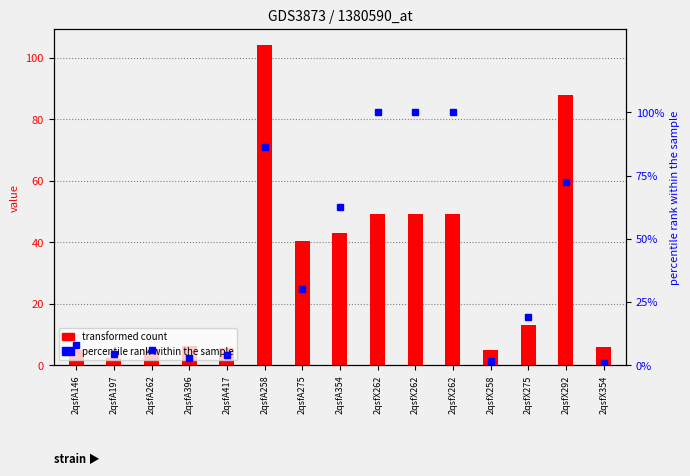

Where does the percentile rank within the sample series first go above 19?

2qsfA258